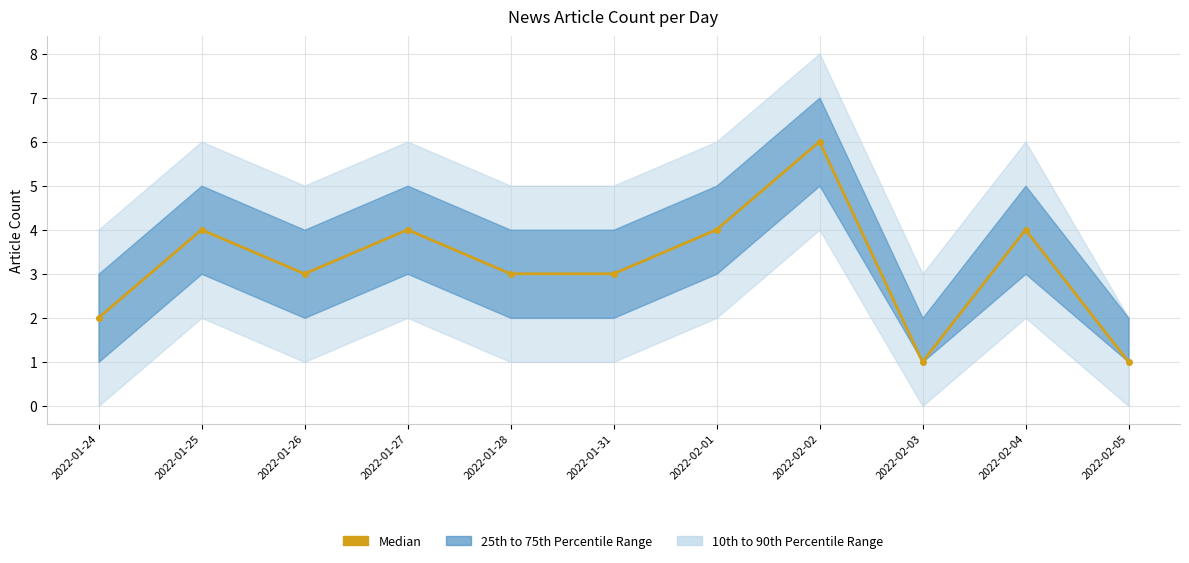

The value at 2022-01-28 is 5. True or false?

False